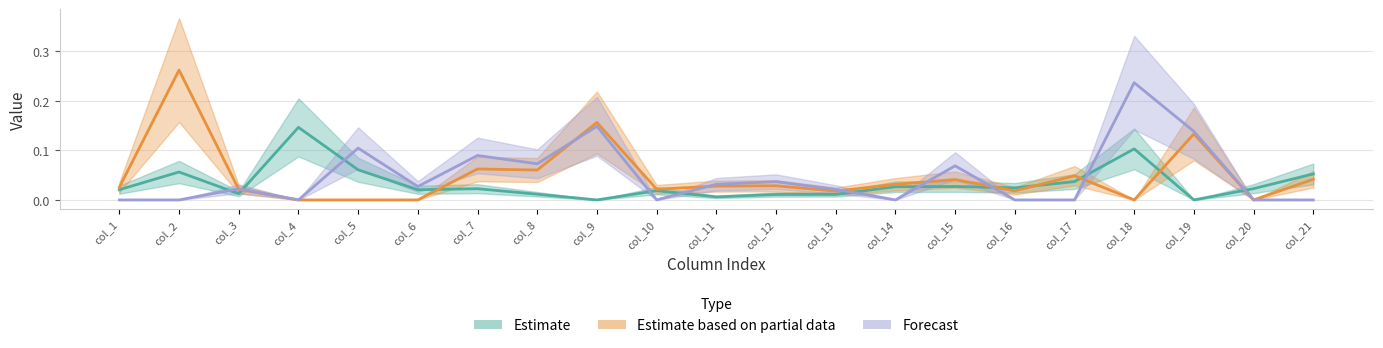

Rank the series by their maximum value, from lowest to highest.

Estimate, Forecast, Estimate based on partial data